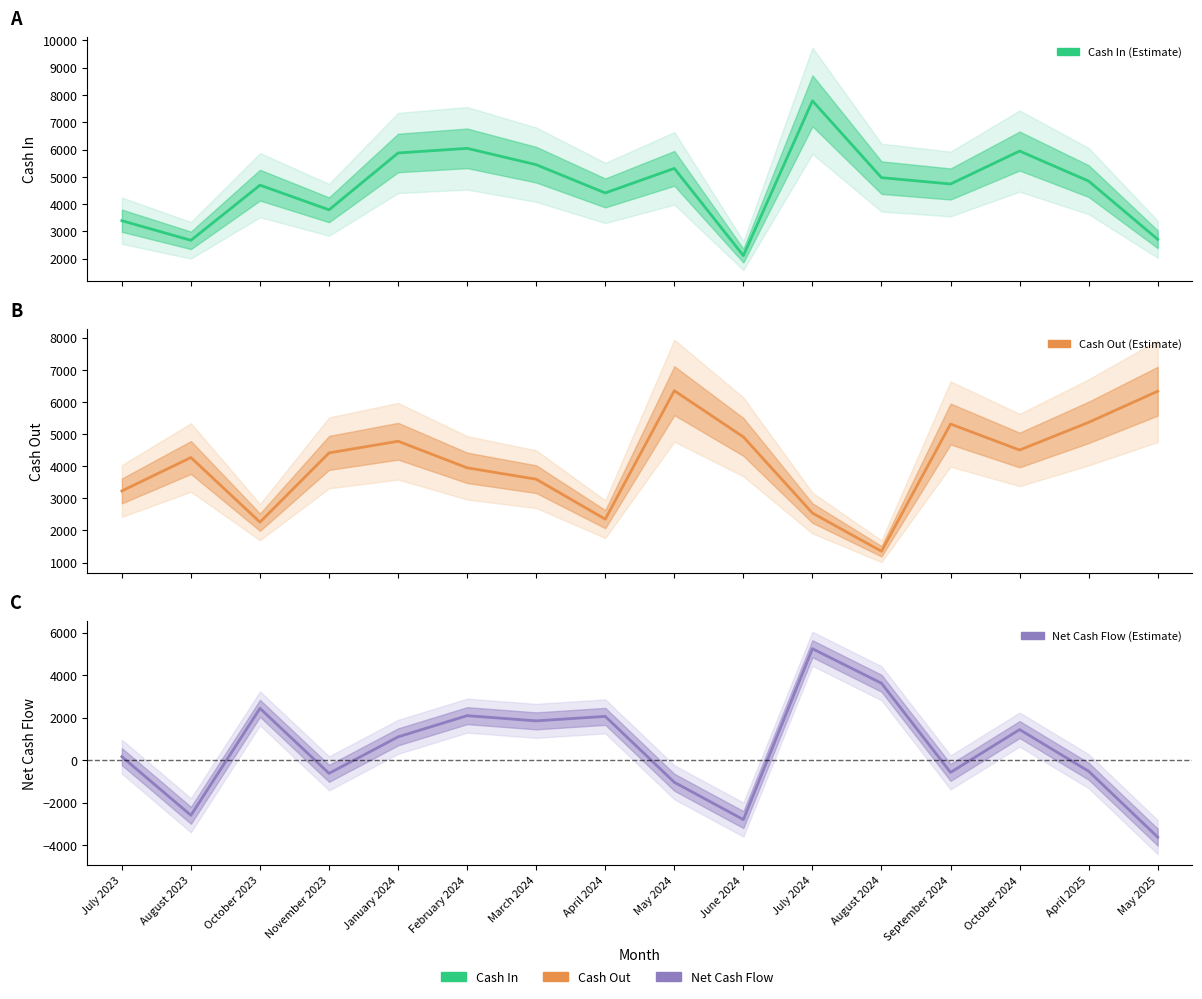

At which category does the chart reach its minimum across all series?

May 2025